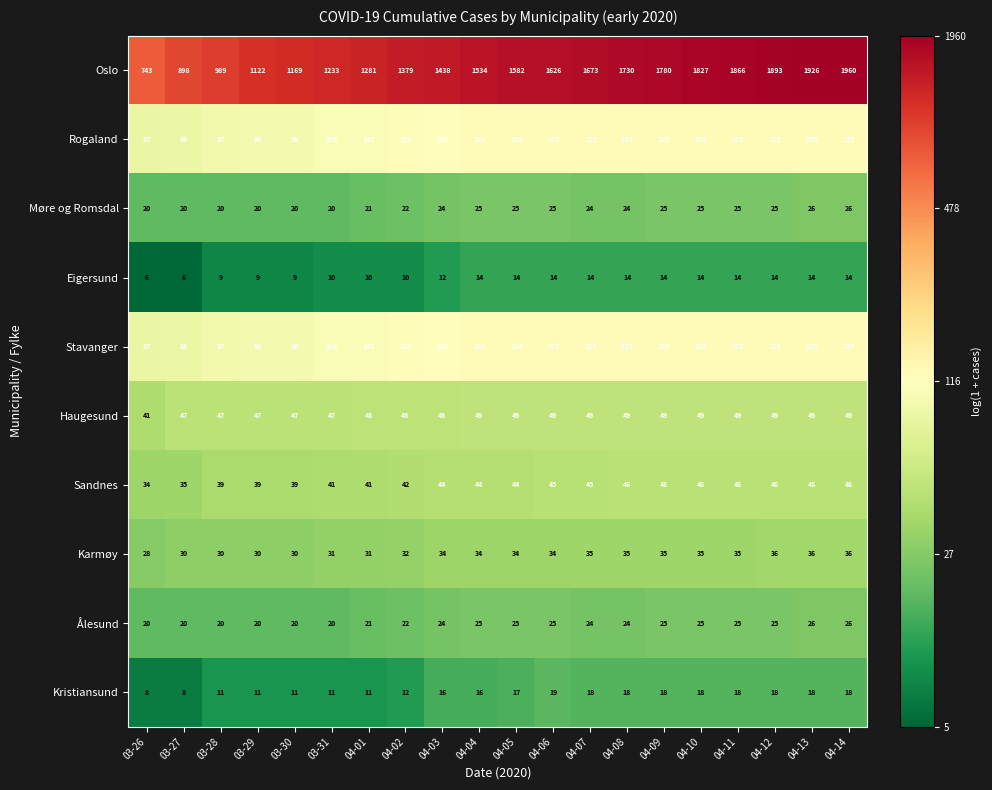

Between 04-05 and 04-11, which series saw the biggest shift?

Oslo